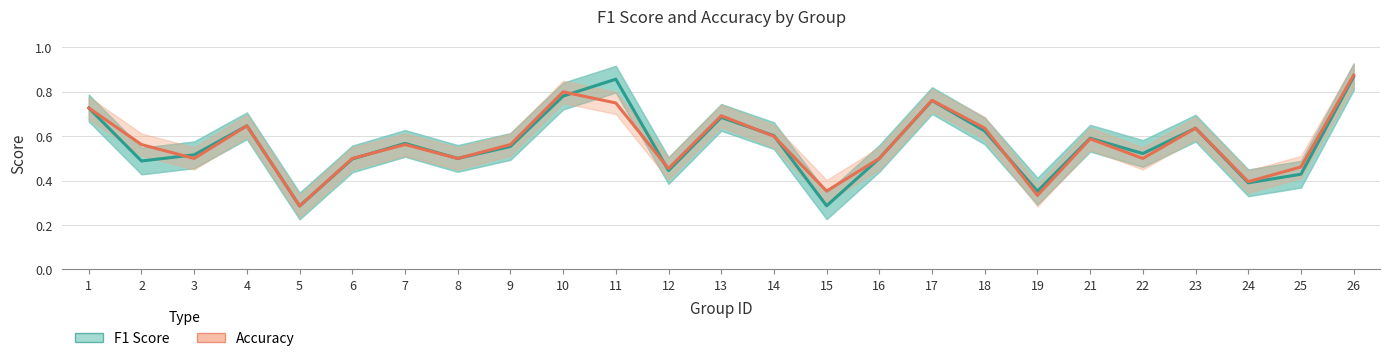

What is the sum of the Accuracy values at 6 and 19?

0.8